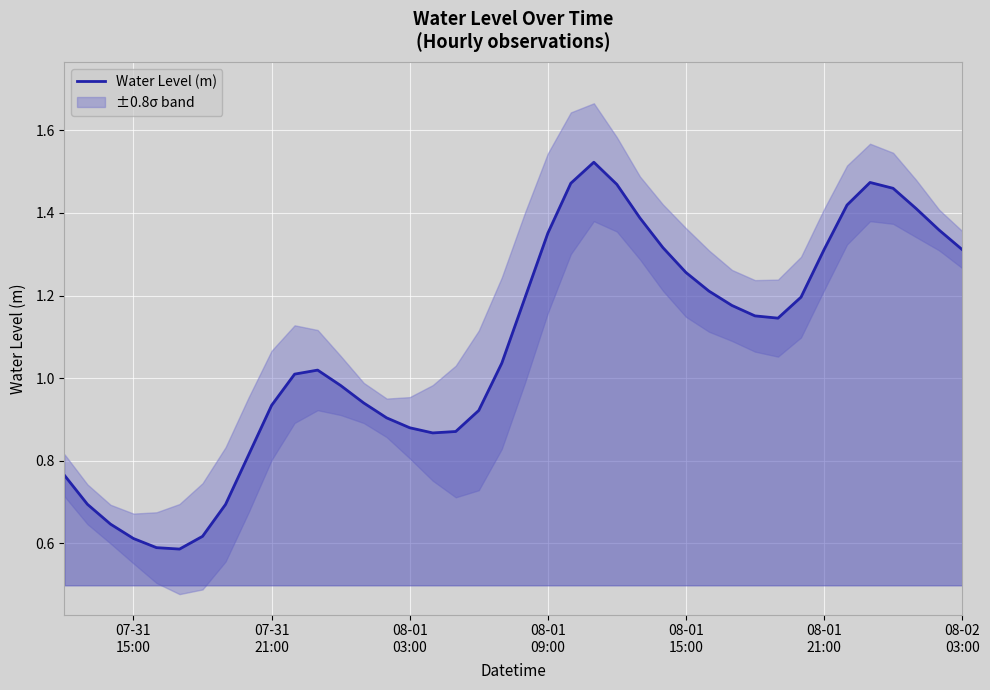

At which label does the data first exceed 1?

2024-07-31 22:00:00